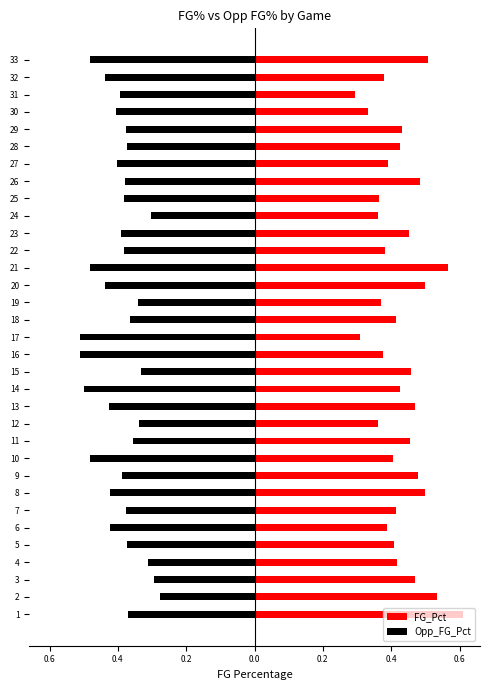

Is the value of Opp_FG_Pct at 19 greater than the value of FG_Pct at 11?

No